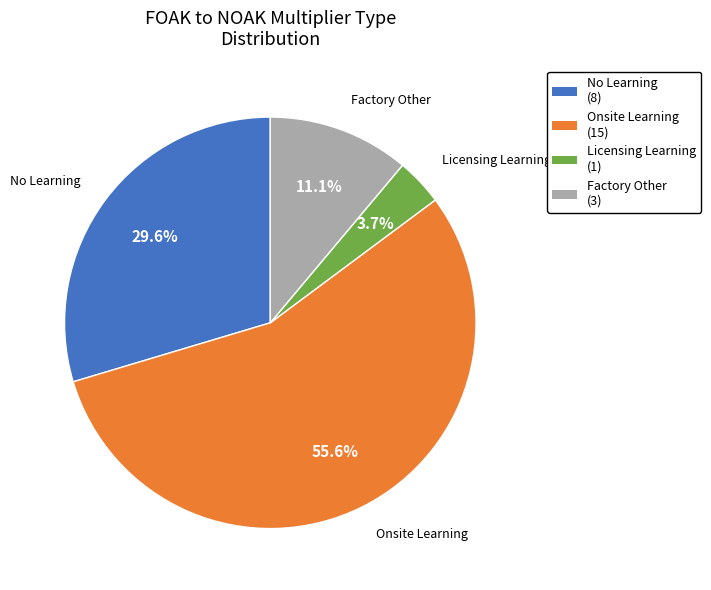

The Onsite Learning slice represents 56% of the pie. True or false?

True